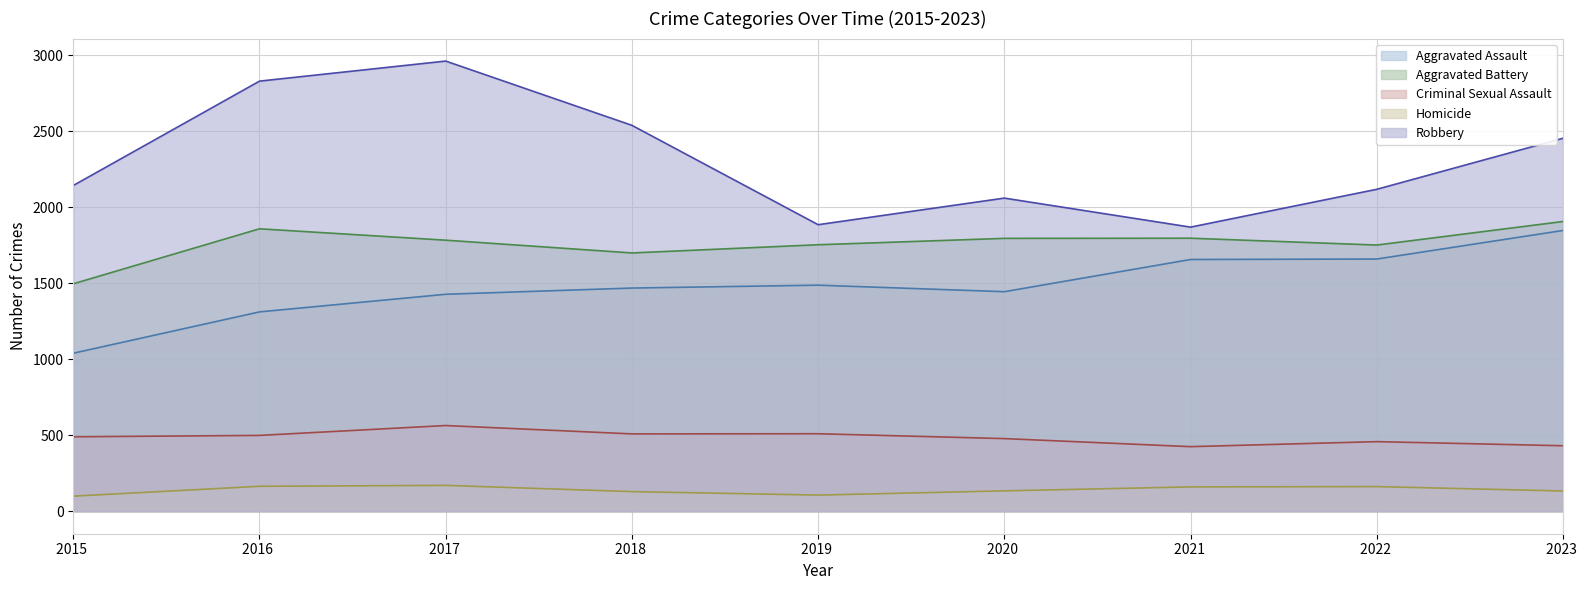

In Robbery, how many points are lower than both neighbors (excluding endpoints)?

2